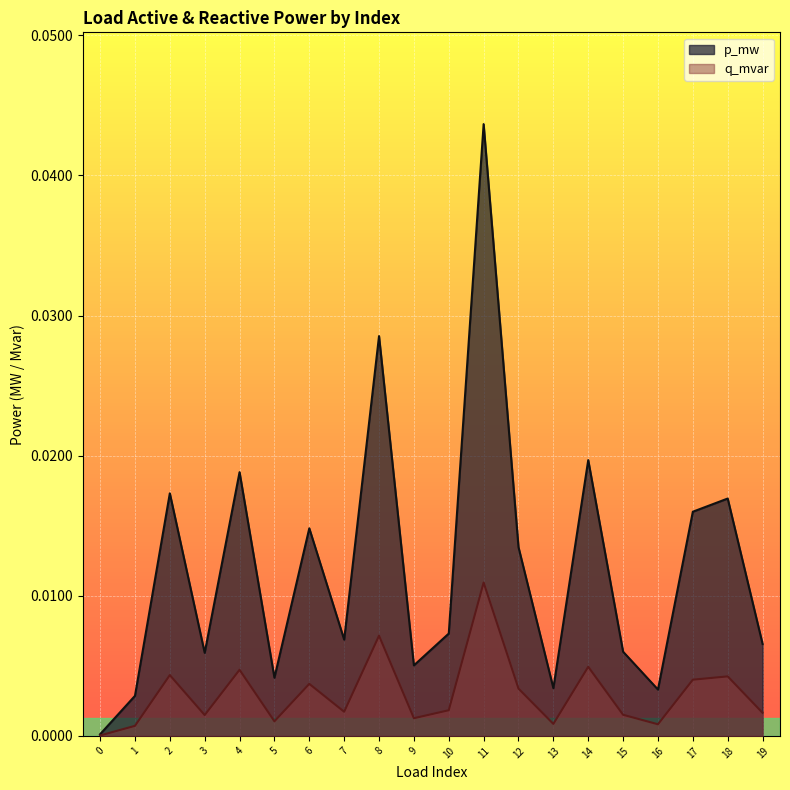

Rank the series by their maximum value, from lowest to highest.

q_mvar, p_mw